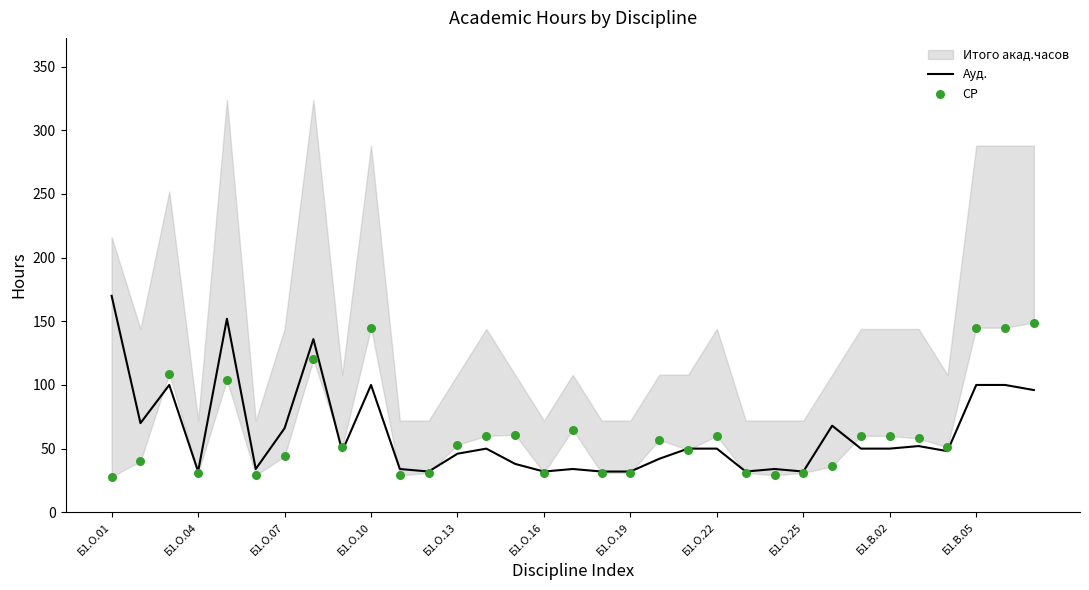

What is the highest value of the Ауд. series?

170